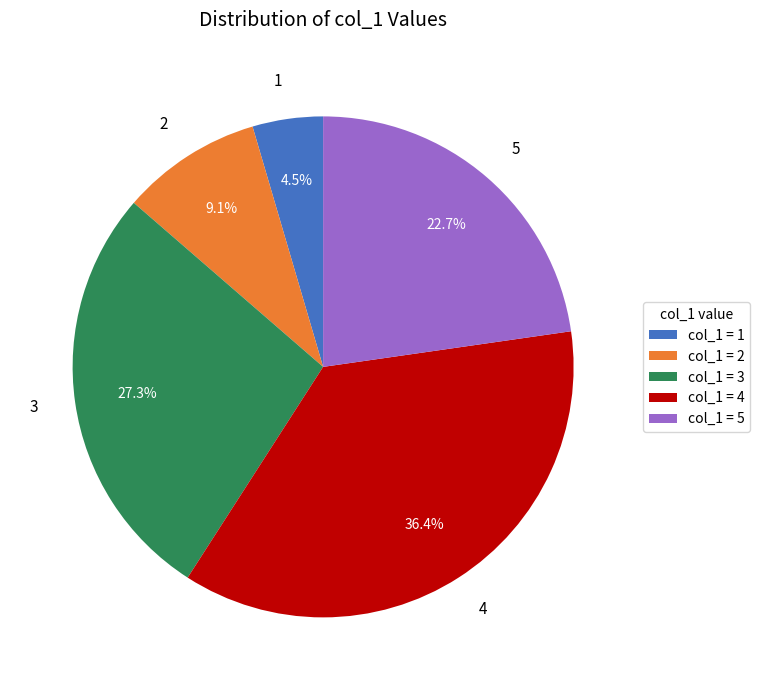

Rank the categories by value from highest to lowest.

col_1 = 4, col_1 = 3, col_1 = 5, col_1 = 2, col_1 = 1